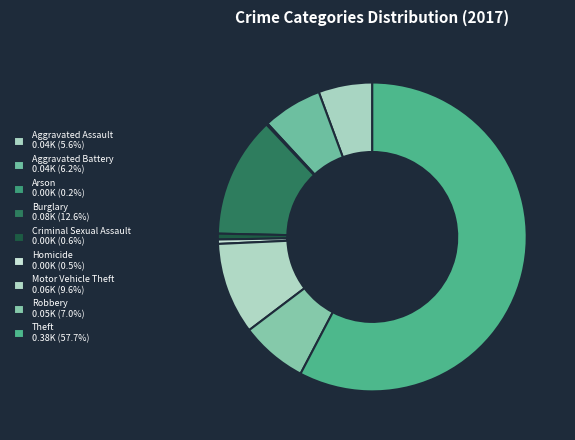

The Criminal Sexual Assault slice represents 9% of the pie. True or false?

False